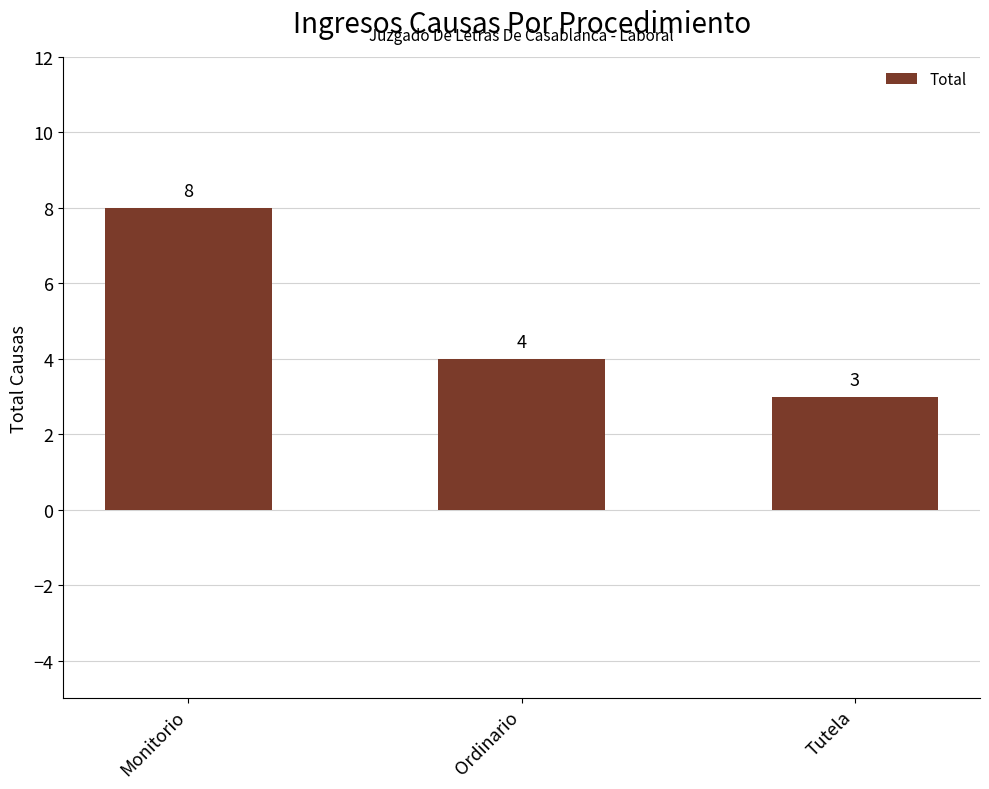

The value at Ordinario is 5. True or false?

False